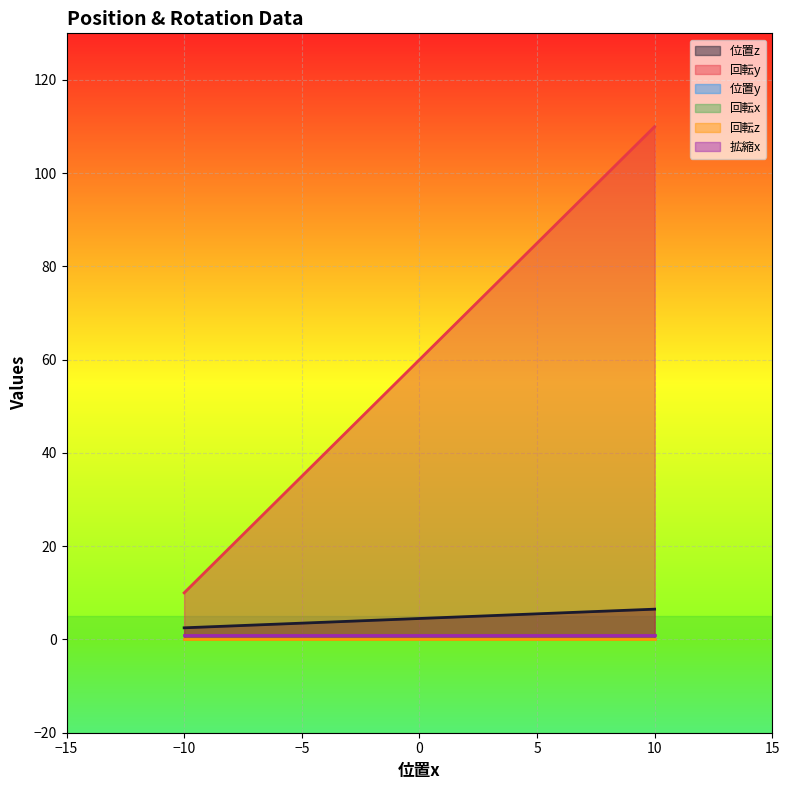

Count the number of categories in the chart.

2